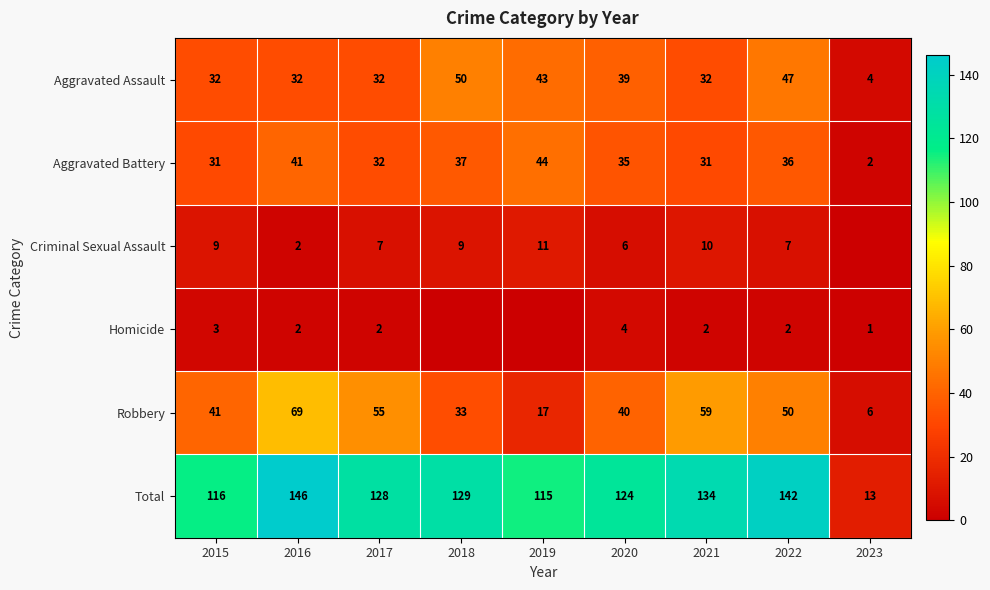

What is the spread (max minus min) of values at 2015?

113